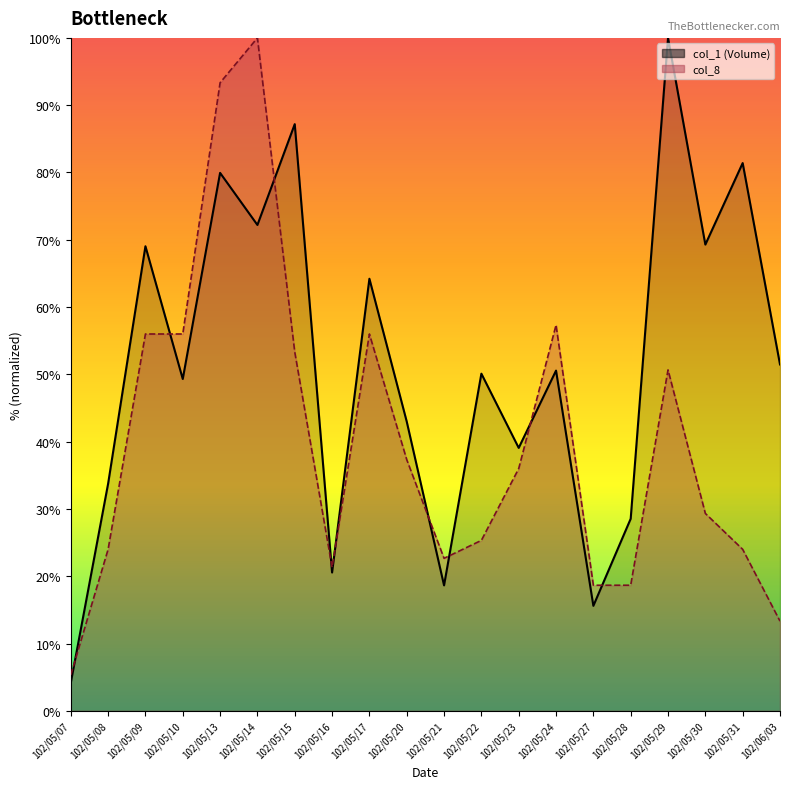

How many values in the col_8 line series exceed 36?

9